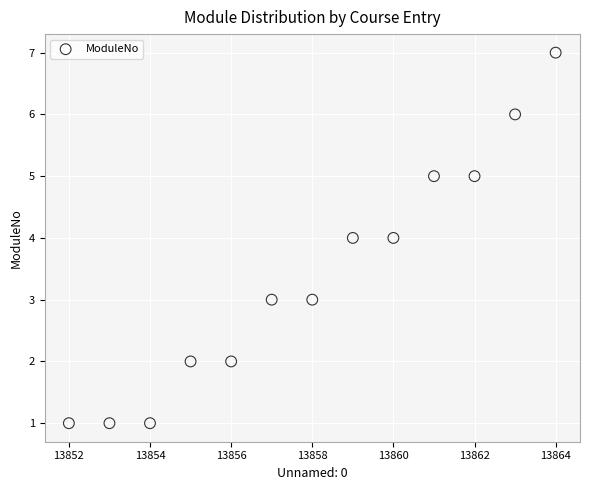

What is the range of X values (max minus min)?

12